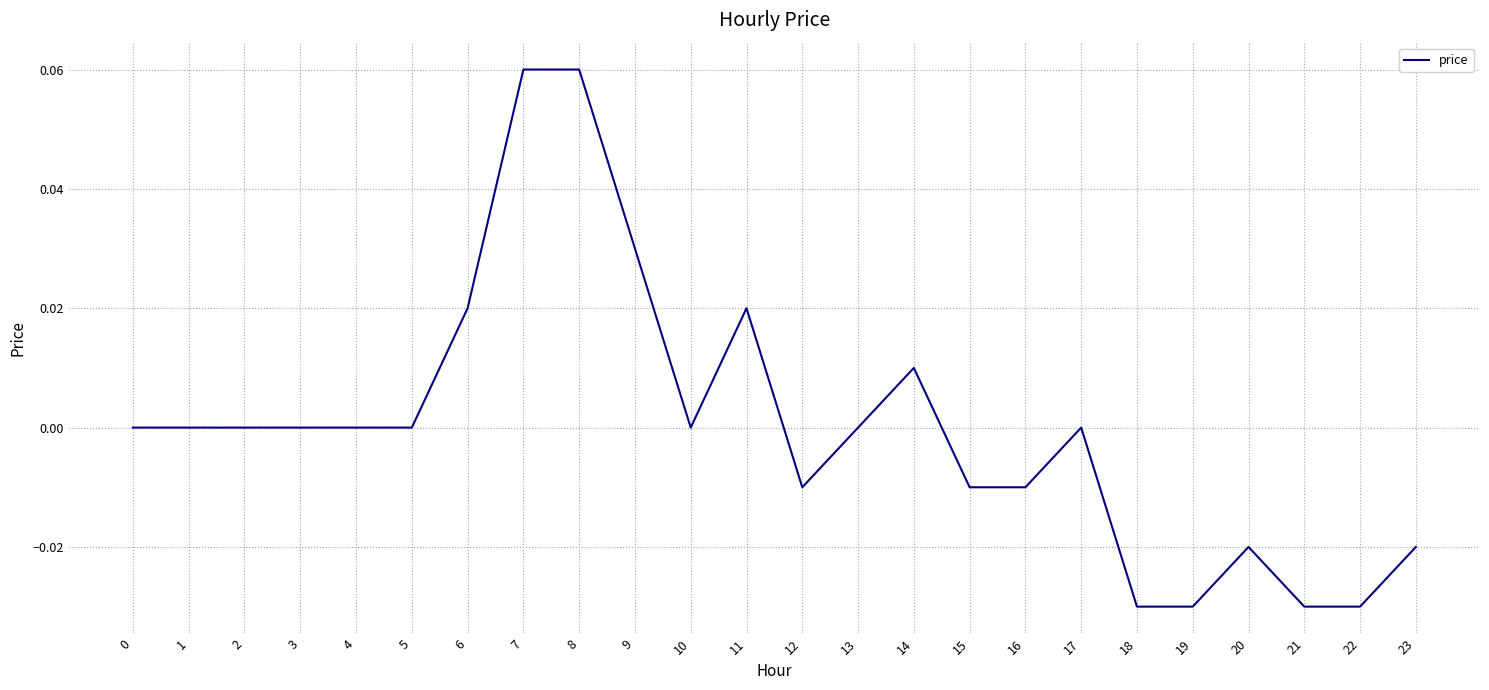

Which has a higher value, 13 or 15?

13